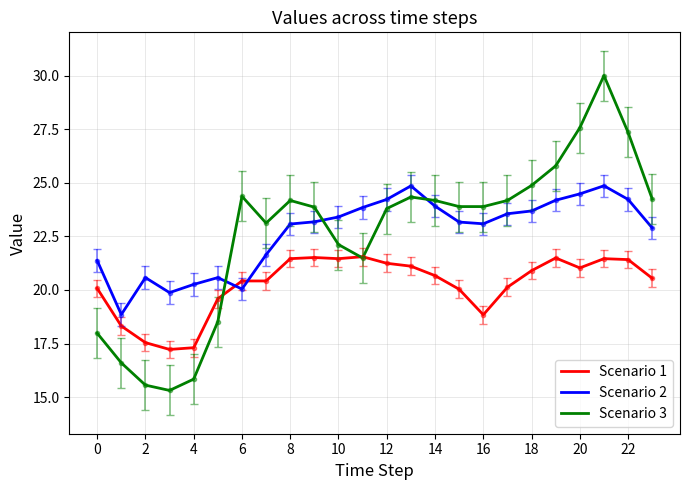

True or false: Scenario 3 and Scenario 2 intersect in this chart.

True